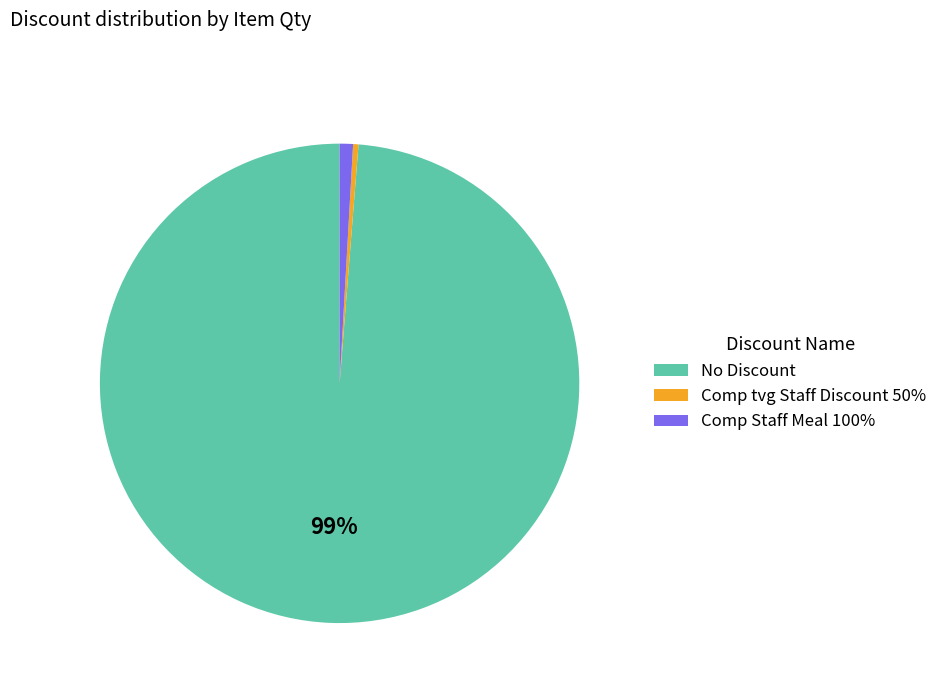

To the nearest percent, what is the difference between the Comp tvg Staff Discount 50% and Comp Staff Meal 100% slice percentages?

1%